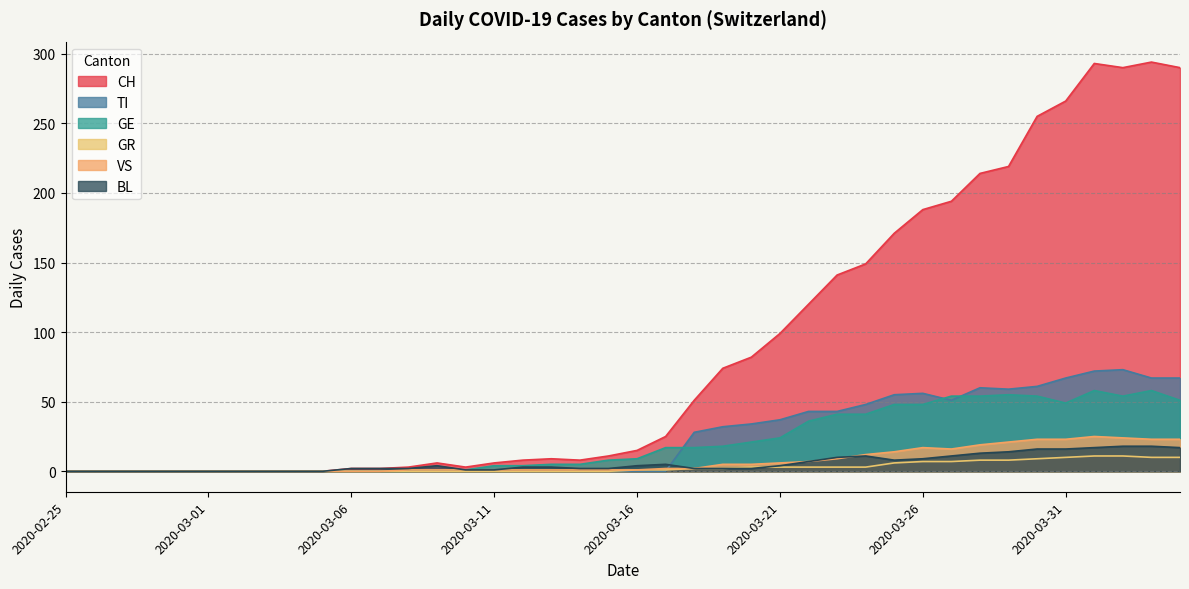

Count the number of categories in the chart.

40